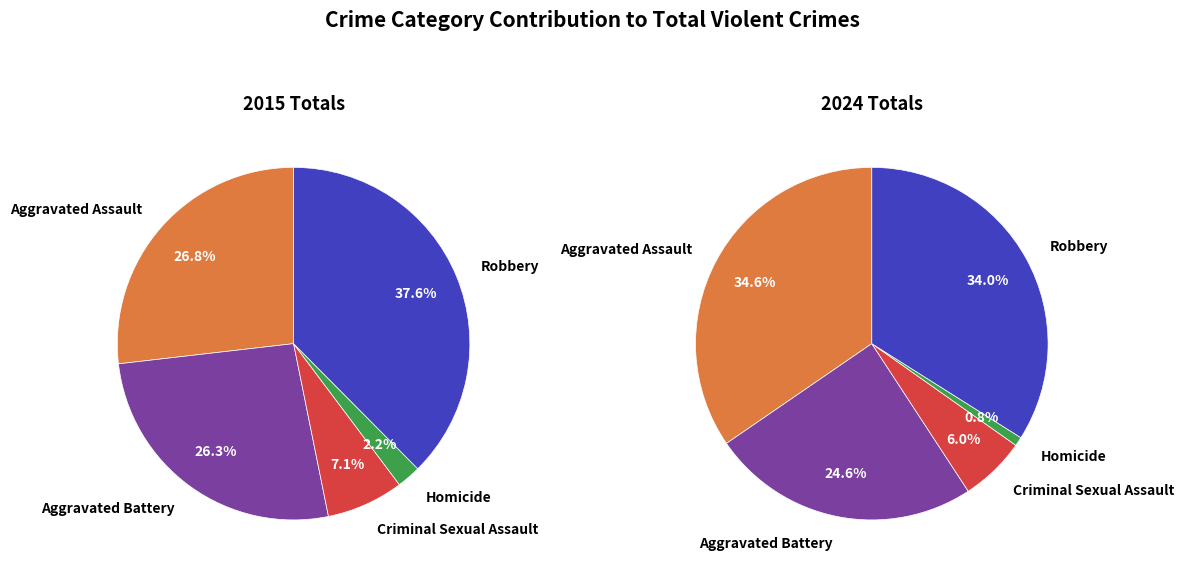

Does any single category account for the majority?

No